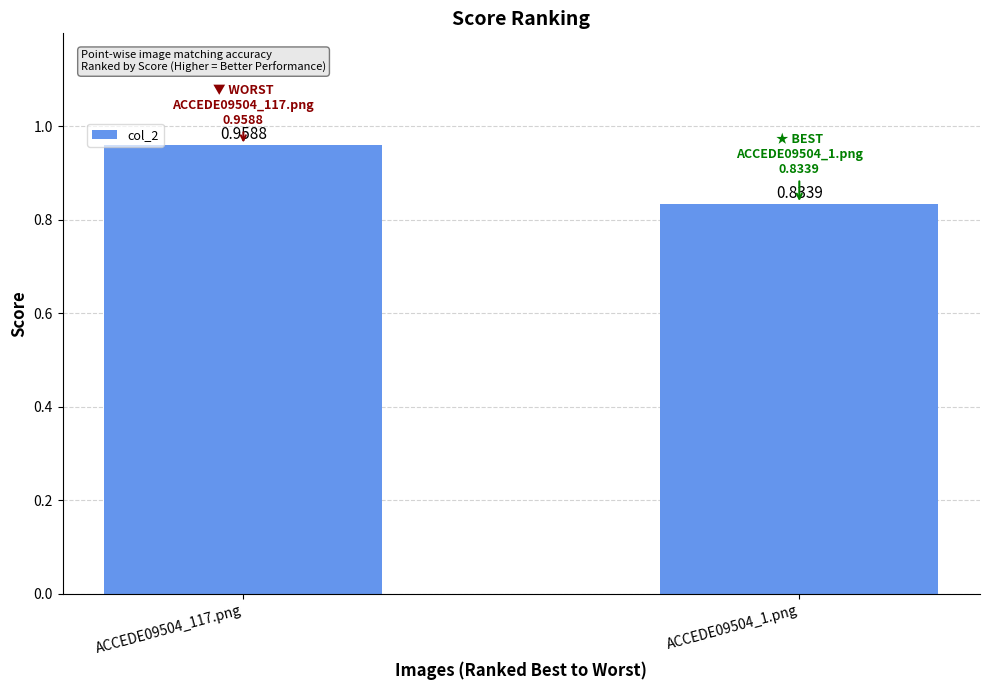

Which has a higher value, ACCEDE09504_1.png or ACCEDE09504_117.png?

ACCEDE09504_117.png